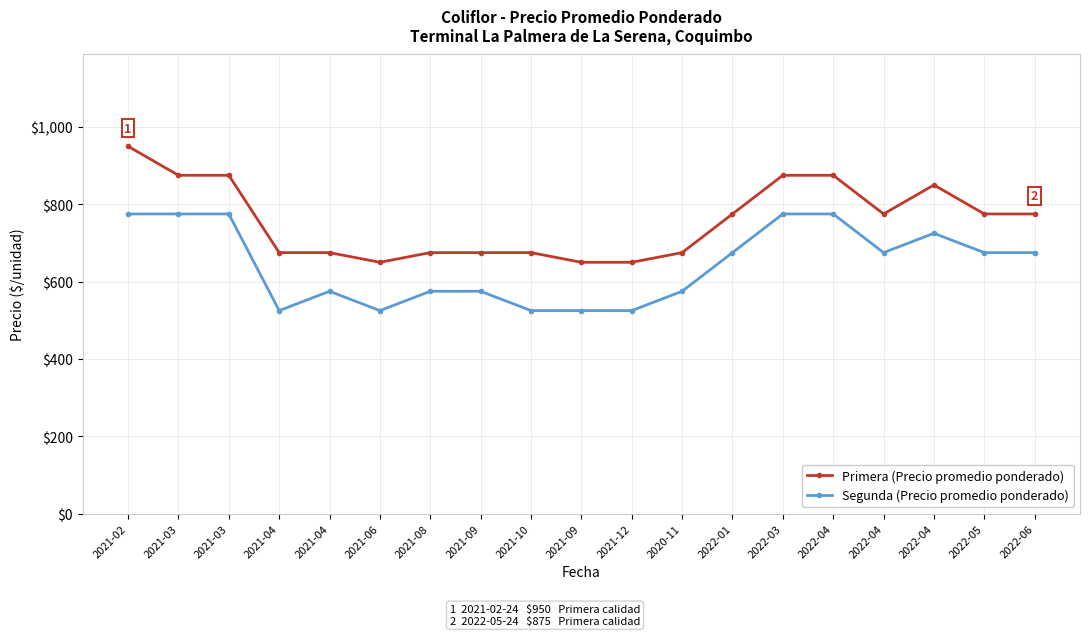

What are all the series names shown in the legend?

Primera (Precio promedio ponderado), Segunda (Precio promedio ponderado)